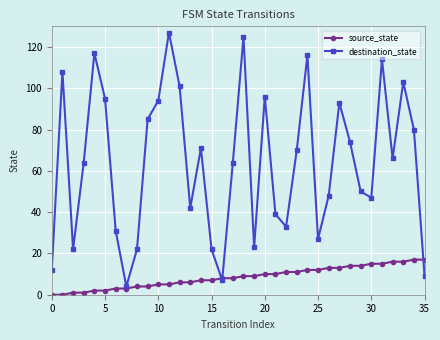

At how many categories does at least one series exceed 25?

28